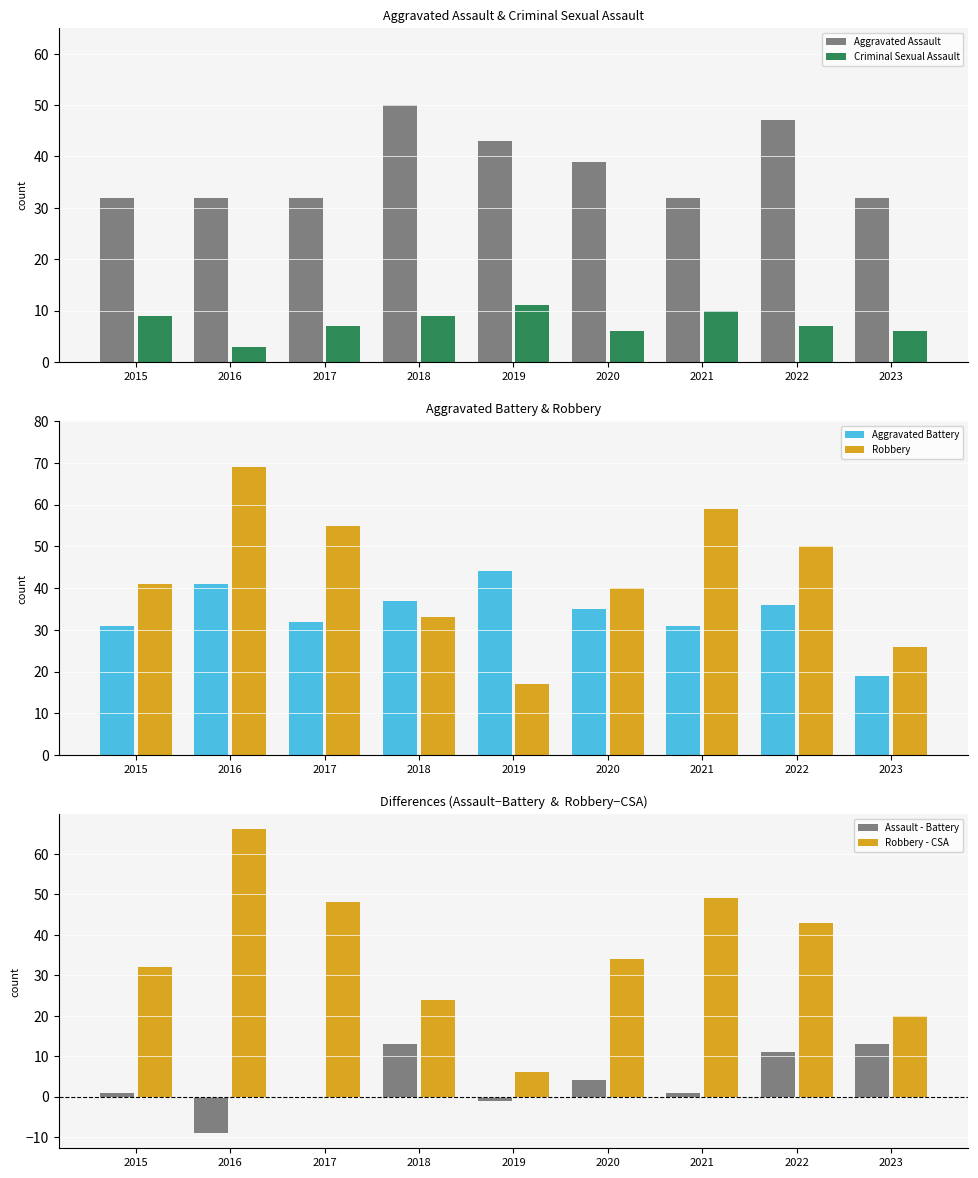

Which series has the widest spread of values?

Robbery - CSA